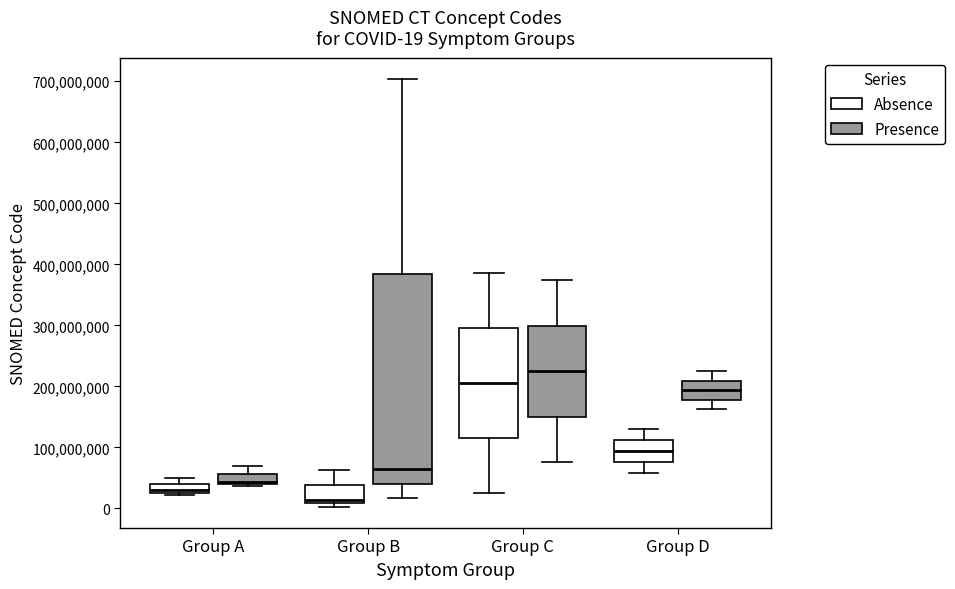

Which box has the lowest median line?

Group B (Absence)